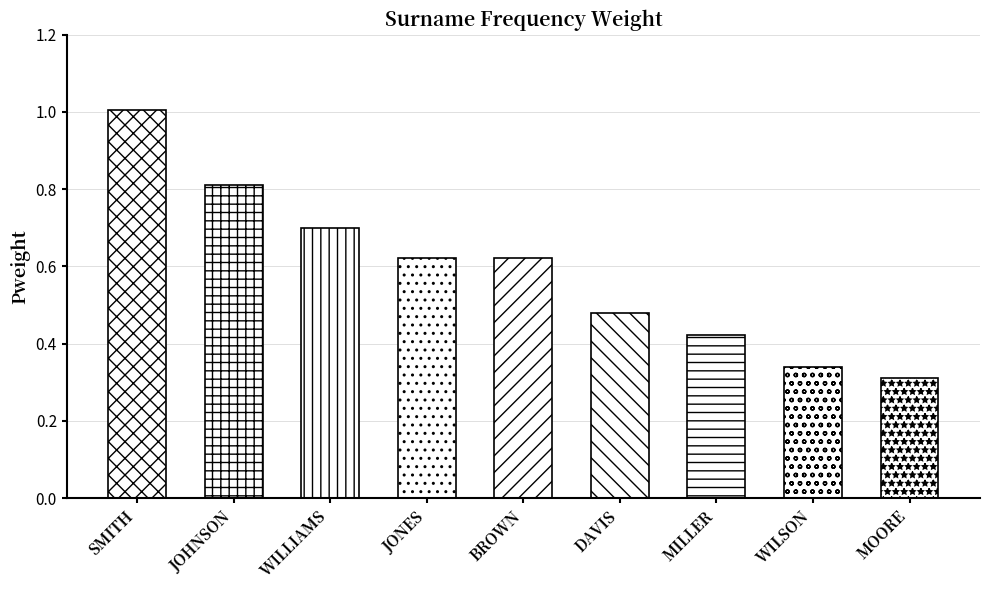

True or false: the data shows 0.8 at JOHNSON.

True